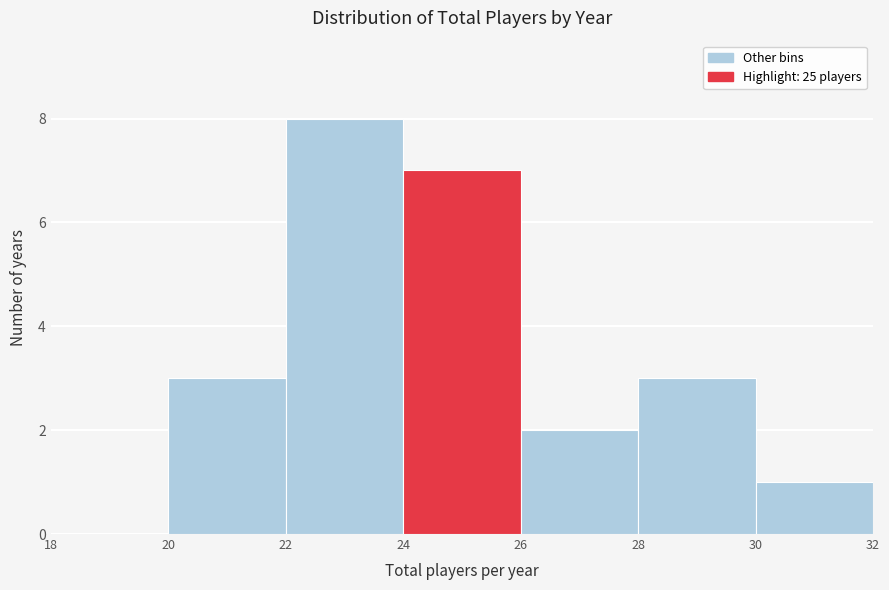

How tall is the bar that spans 30 to 32 on the x-axis? The values are not printed on the chart, so give them approximately, as read against the axis.

1